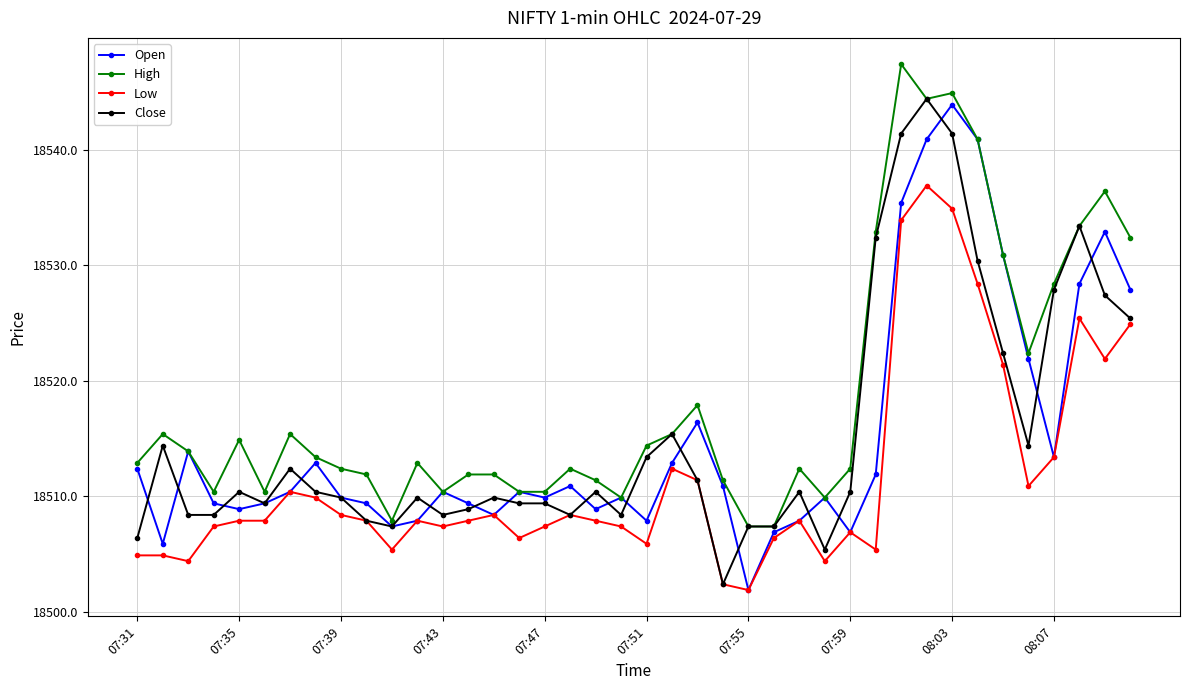

At how many categories does at least one series exceed 18517?

12